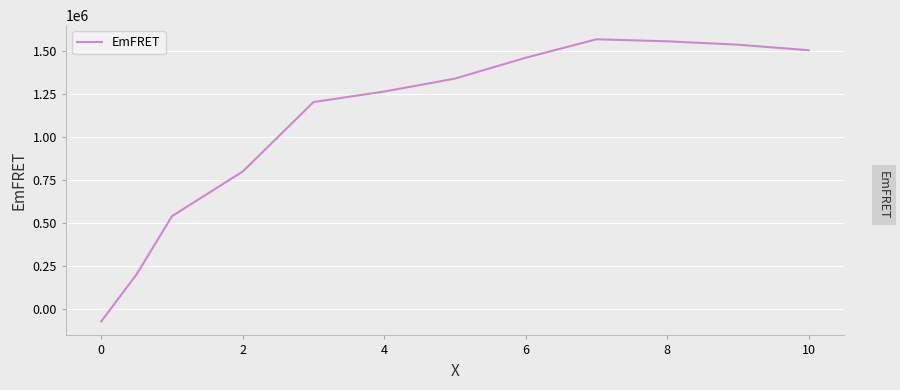

What is the sum of all values?

12920596.0